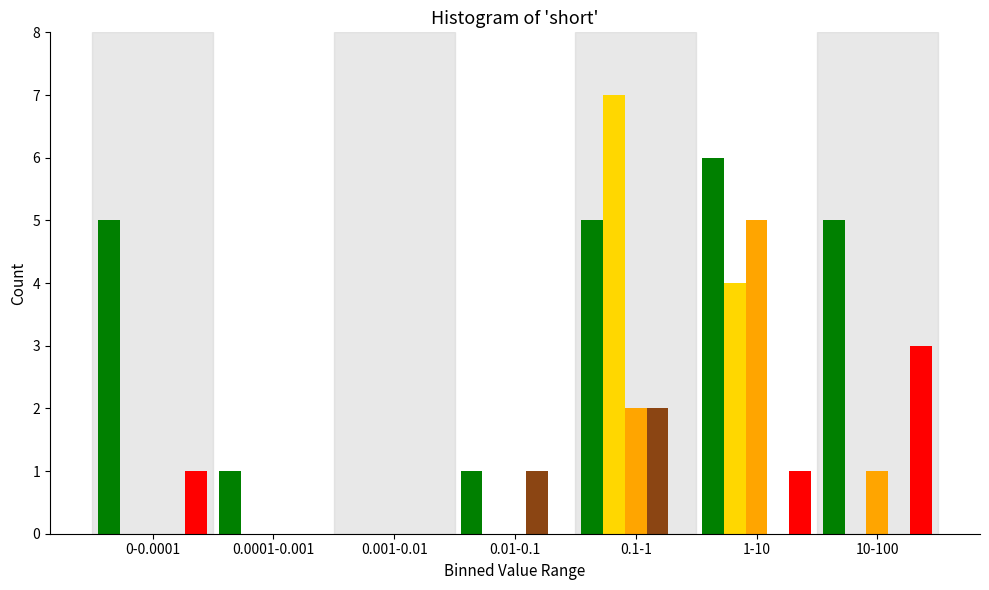

At which category does the chart reach its peak across all series?

0.1-1